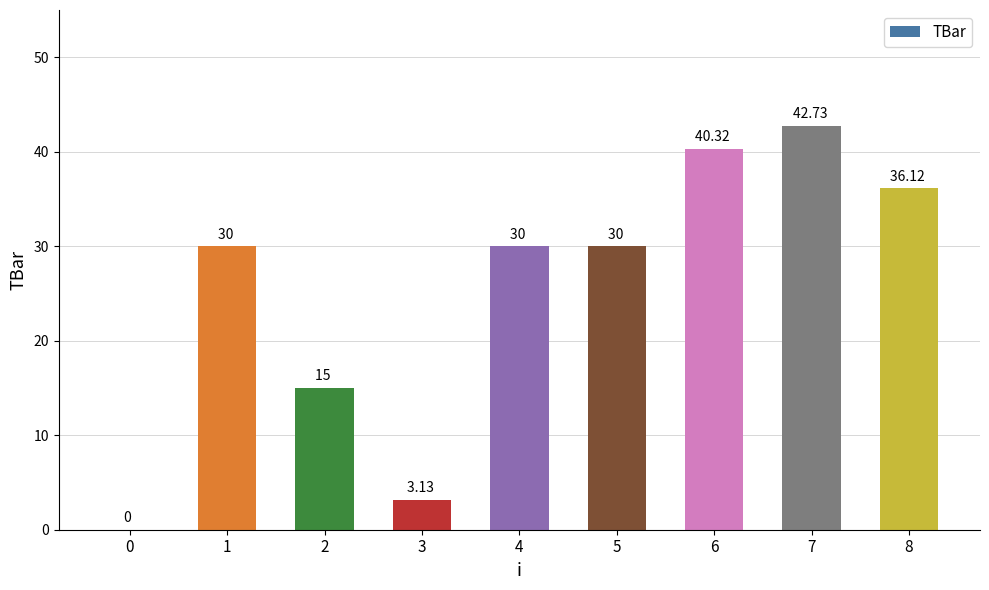

What is the ratio of the value at 1 to the value at 8?

0.8